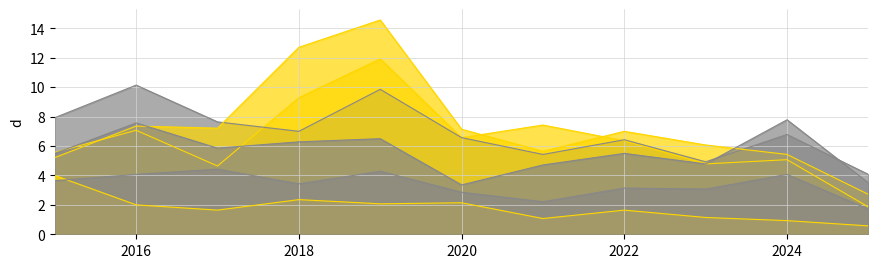

What are all the series names shown in the legend?

Austin, Englewood, Garfield Park, Grand Crossing, Auburn Gresham, Chatham